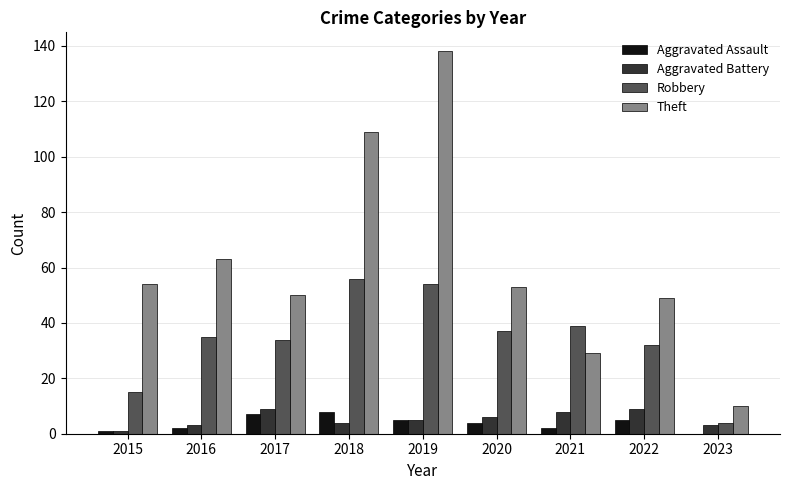

What is the spread (max minus min) of values at 2017?

43